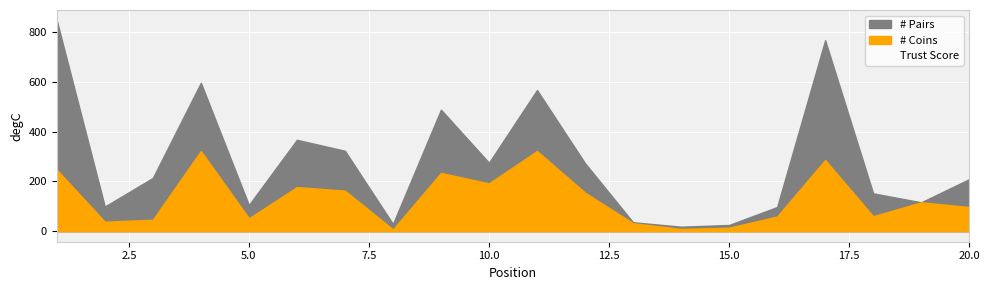

Which series has the largest total across all categories?

# Pairs